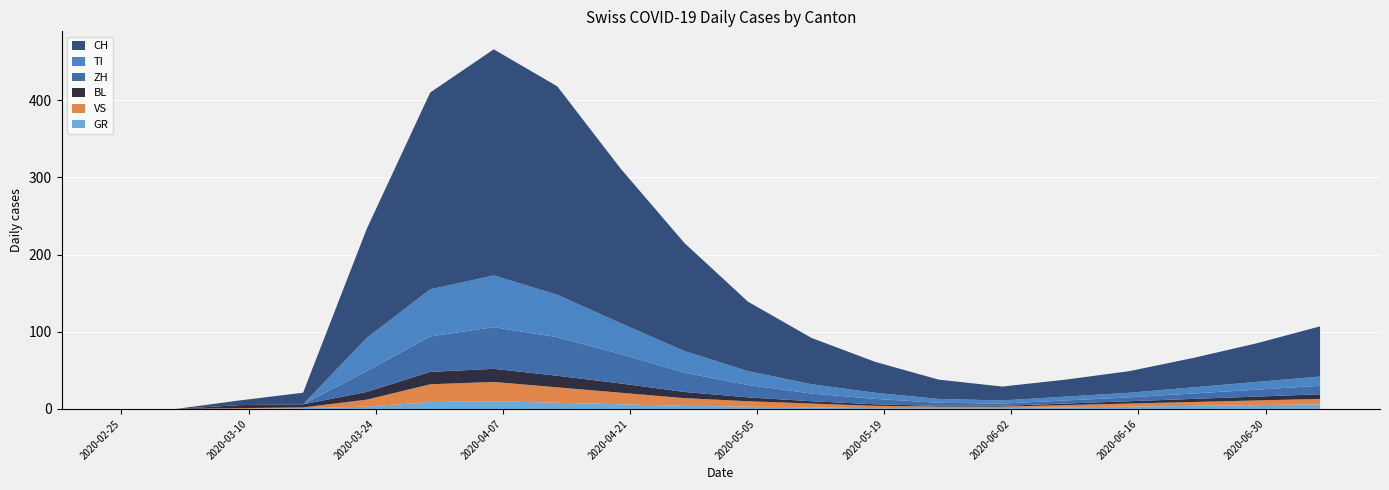

Reading left to right, transcribe all the data shown in this chart.

GR: 0	0	0	1	3	9	10	8	6	4	3	2	1	1	1	2	3	4	5	6
VS: 0	0	1	1	9	23	25	20	15	10	7	5	3	2	2	3	4	5	6	7
BL: 0	0	4	4	10	16	17	15	12	8	5	3	2	1	1	2	3	4	5	6
TI: 0	0	0	0	43	61	67	55	40	28	18	12	8	5	4	5	6	8	10	12
ZH: 0	0	0	0	27	46	54	50	38	25	16	10	7	4	3	4	5	7	9	11
CH: 0	0	6	15	141	255	293	270	200	140	90	60	40	25	18	22	28	38	50	65